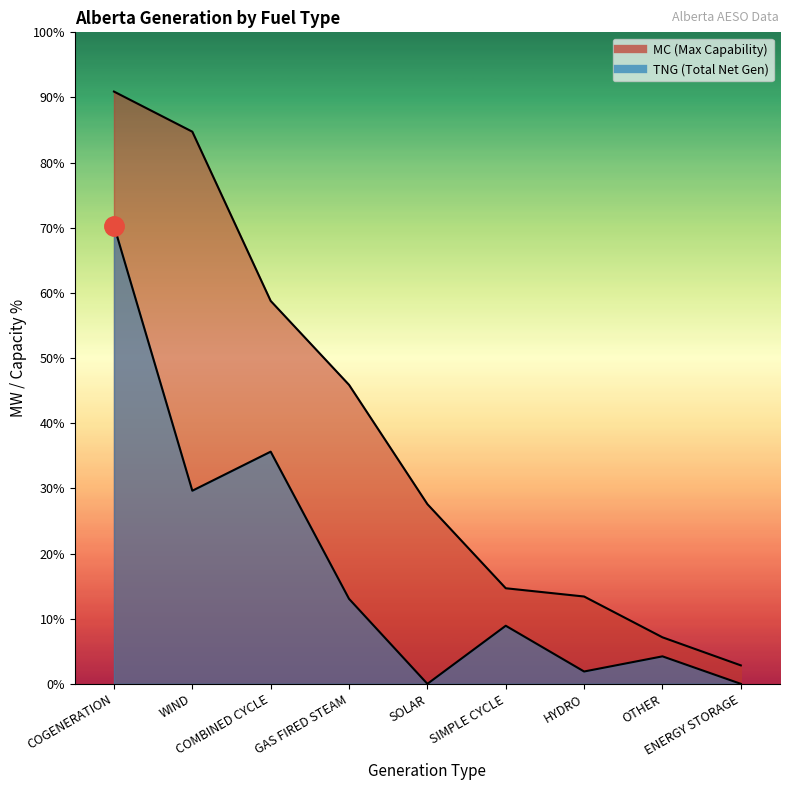

At which category does TNG reach its first local valley?

WIND